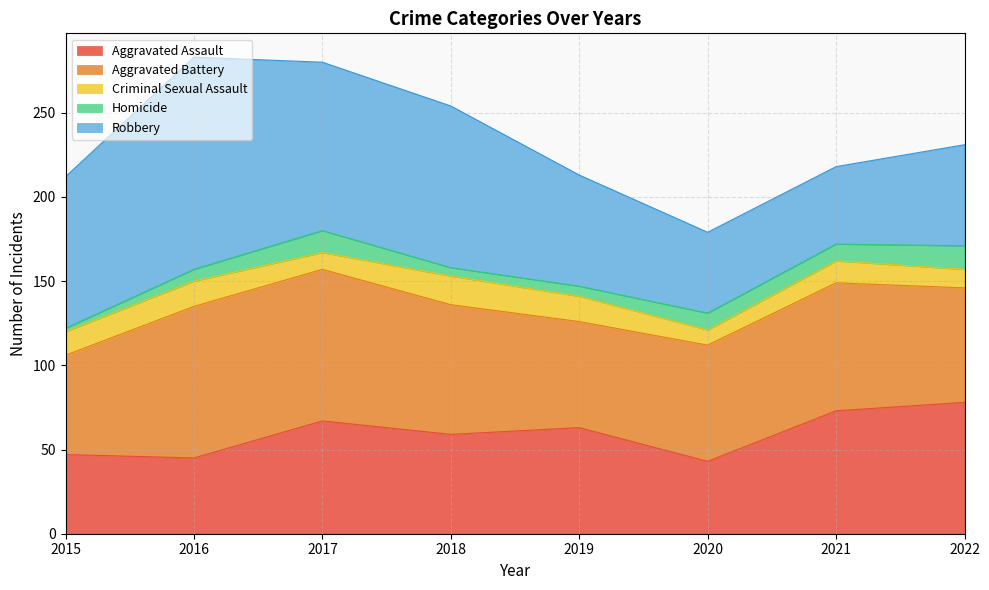

What is the sum of the Criminal Sexual Assault values at 2016 and 2017?

25